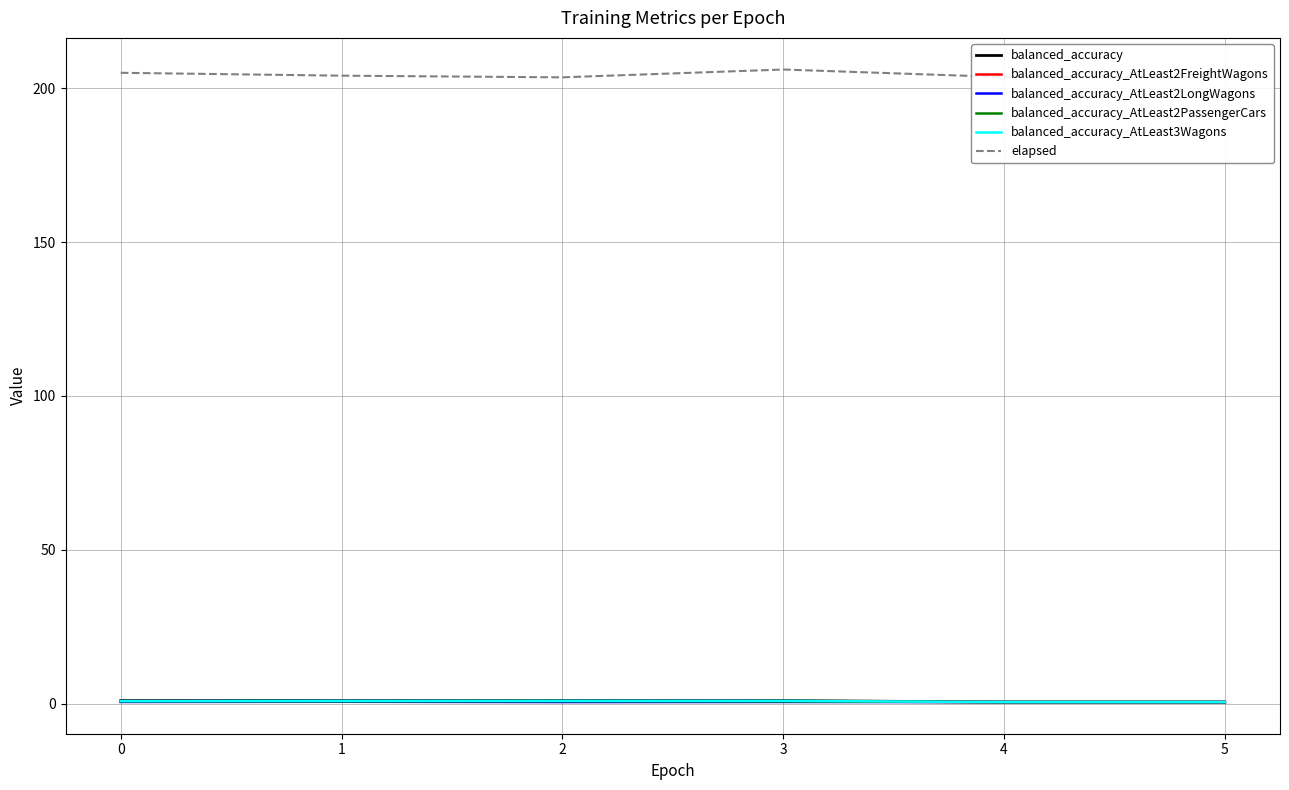

What is the lowest value of the elapsed series?

203.5